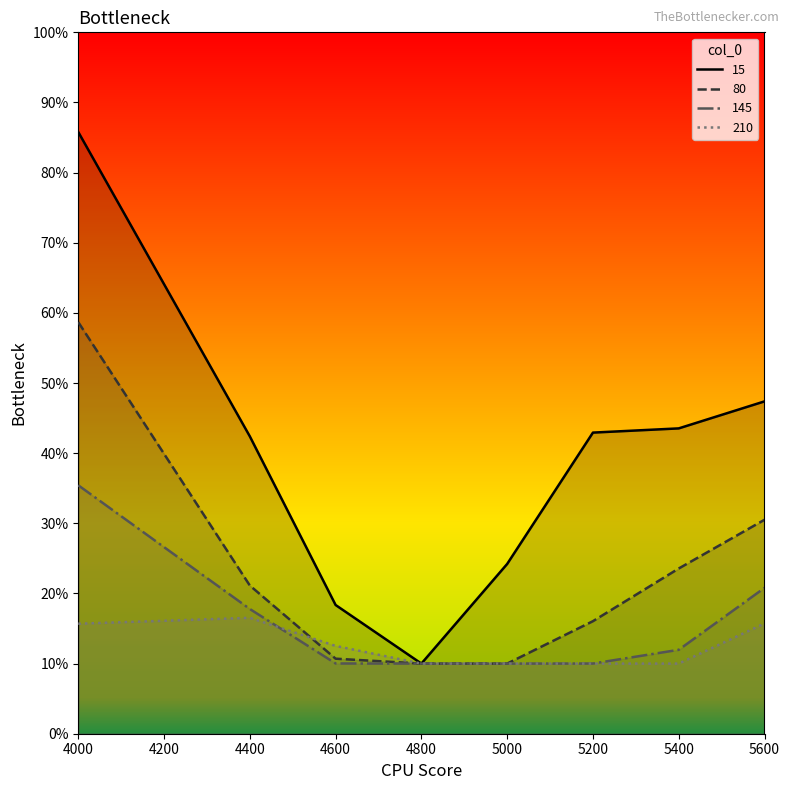

True or false: 15 has a value of 0.2 at 4400.

False